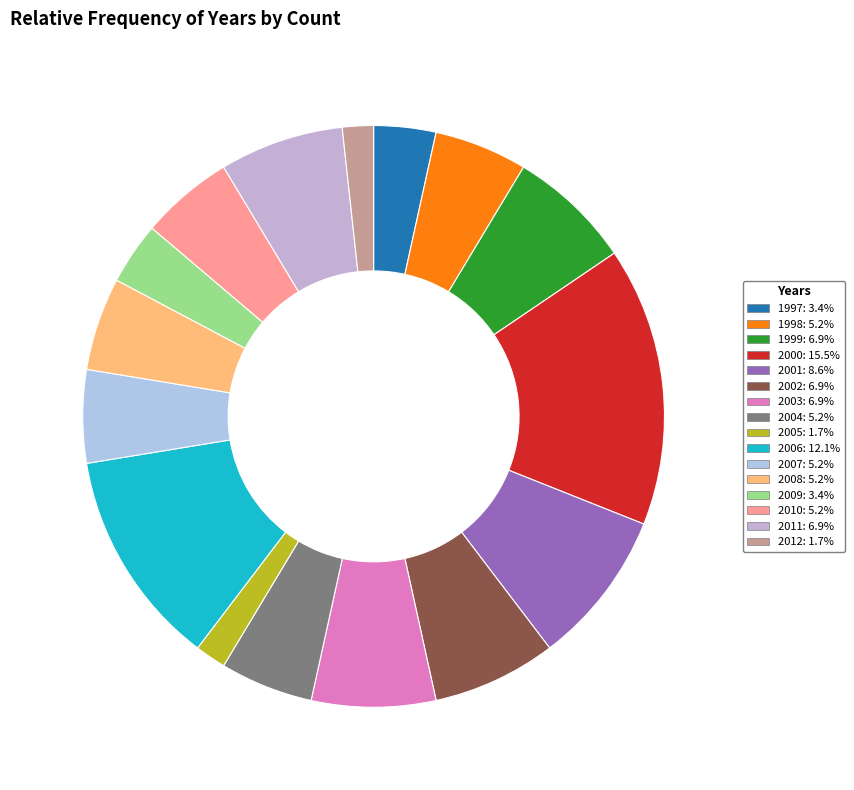

True or false: 1999 accounts for 7% of the total.

True